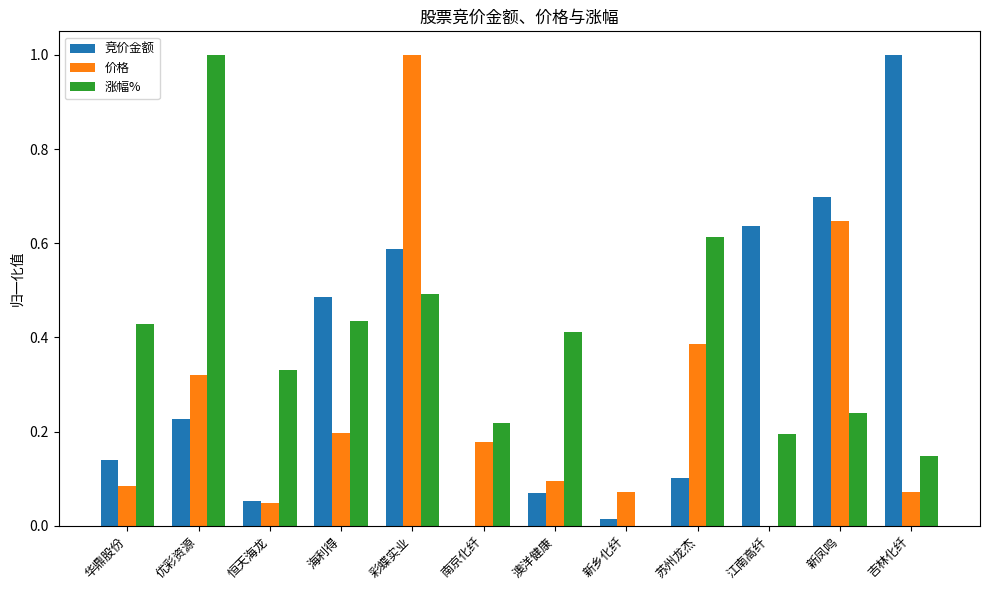

How many groups of bars are there?

12